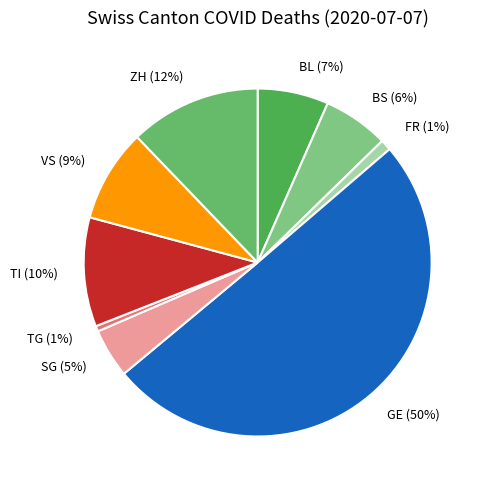

To the nearest percent, what percentage of the pie is BS?

6%